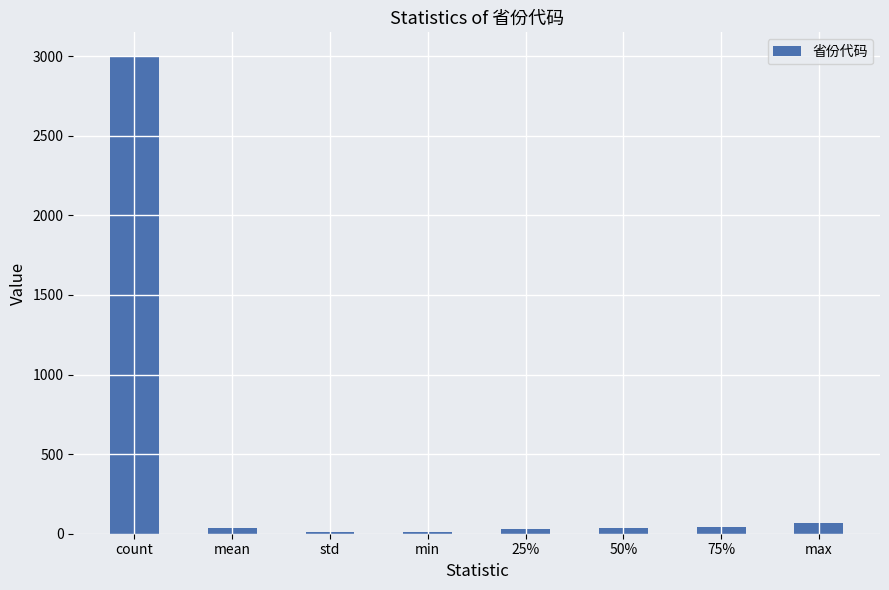

The chart shows a value of 10.0 at min. True or false?

True